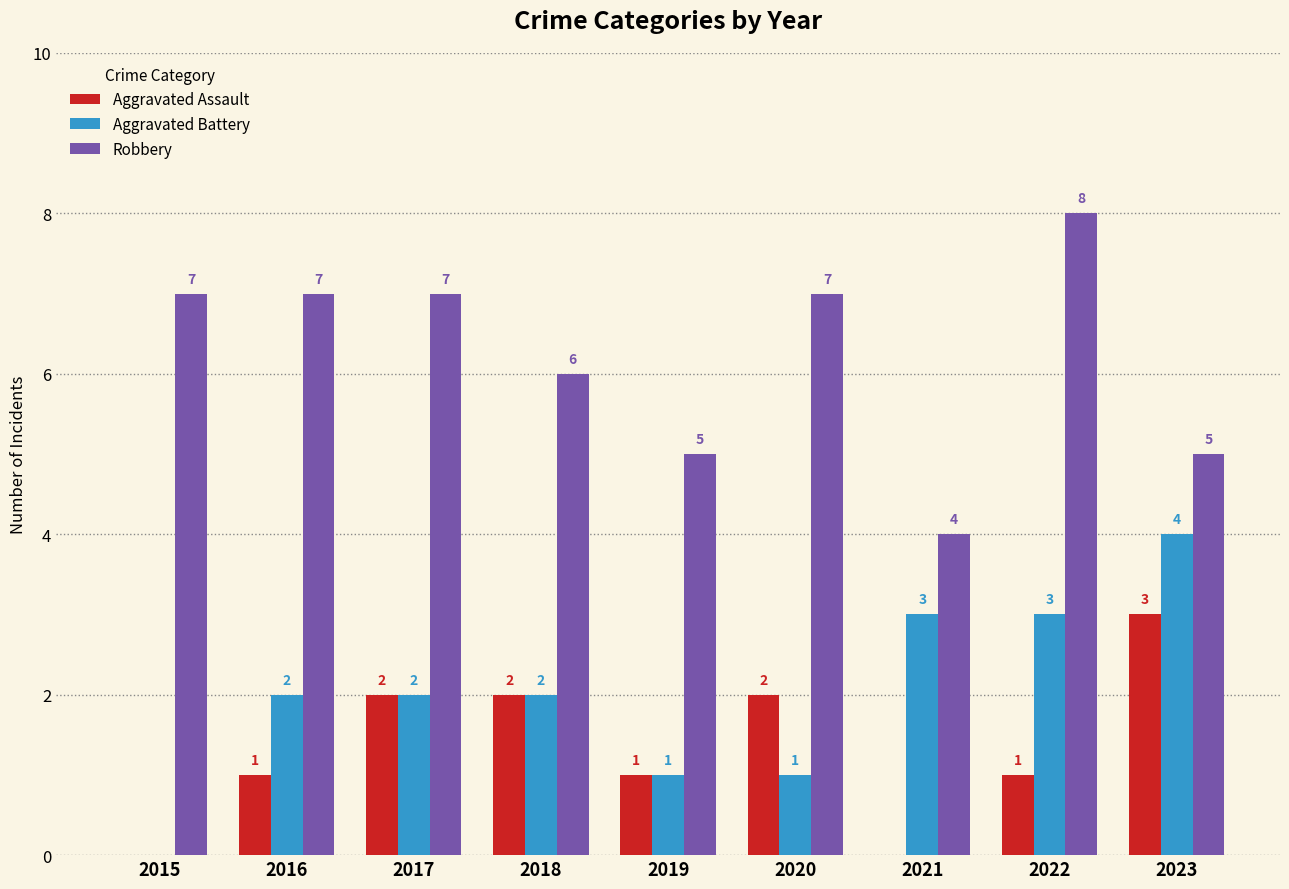

What is the total value across all series at 2023?

12